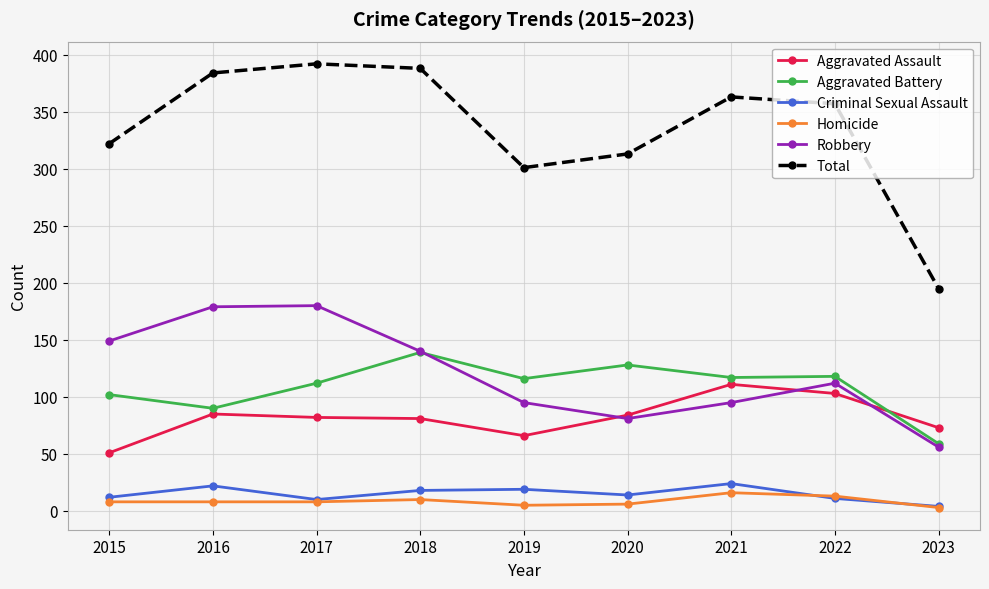

Is the value of Aggravated Assault at 2015 greater than the value of Robbery at 2018?

No